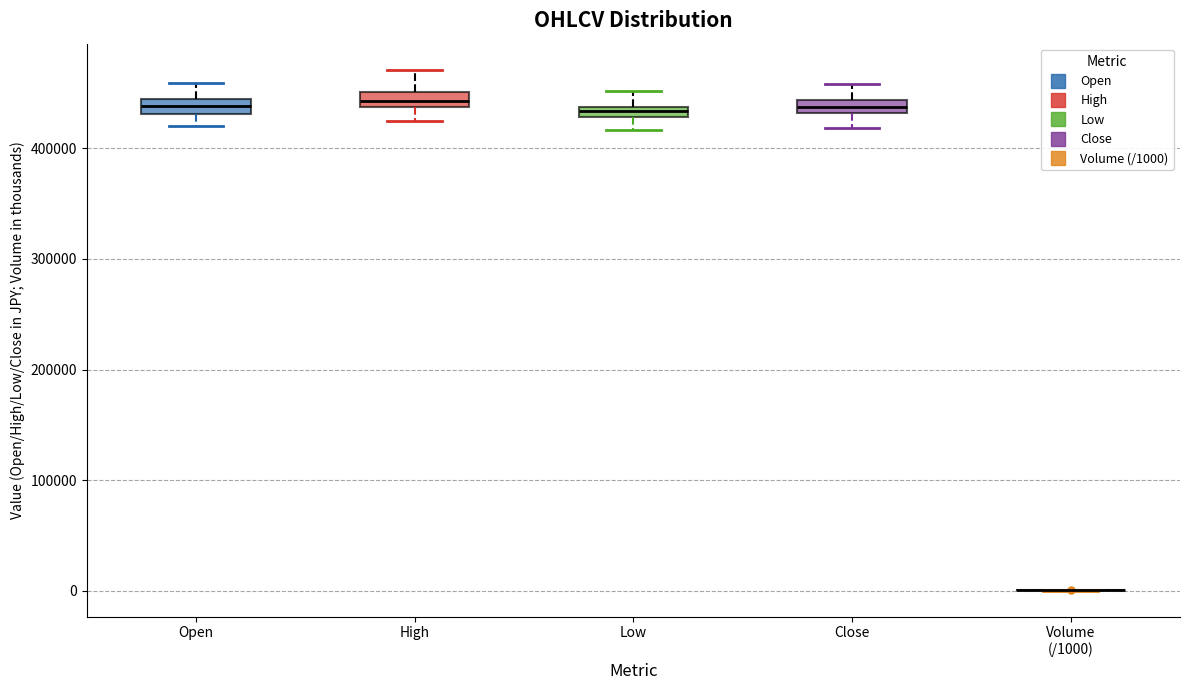

Where does the lower whisker of the box for Low end on the y-axis? The values are not printed on the chart, so give them approximately, as read against the axis.

420000